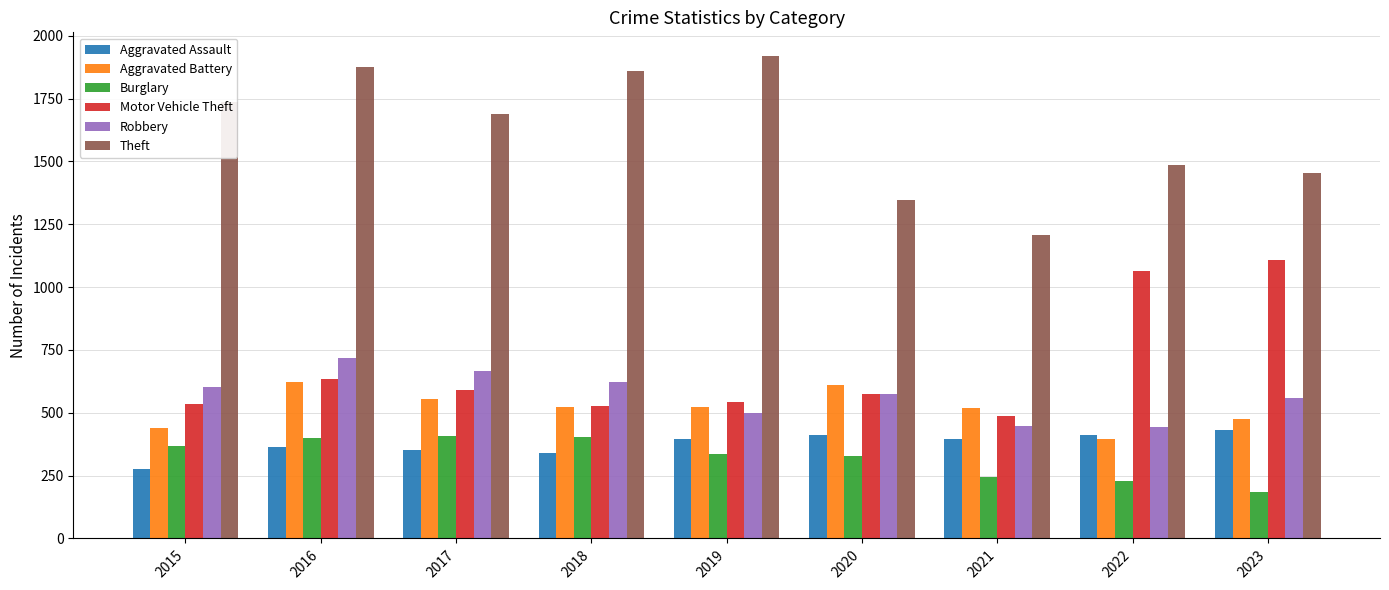

Which category has the highest value in the Robbery series?

2016